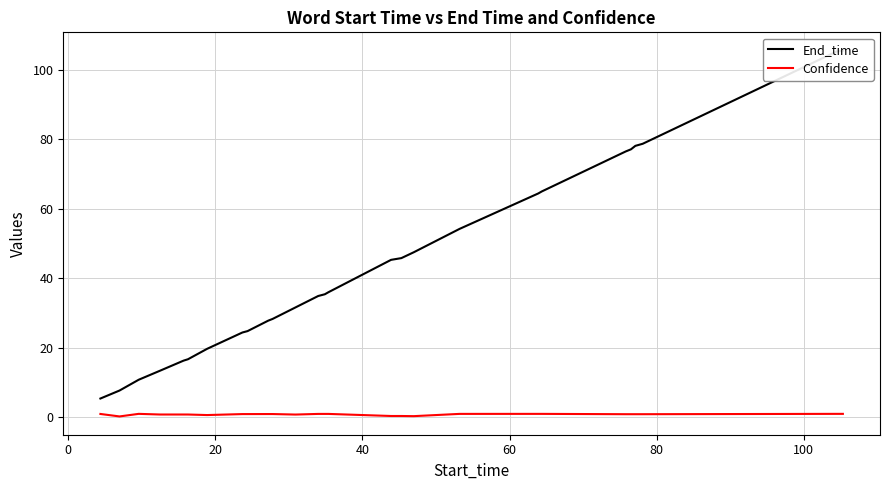

At how many categories does at least one series exceed 61?

8